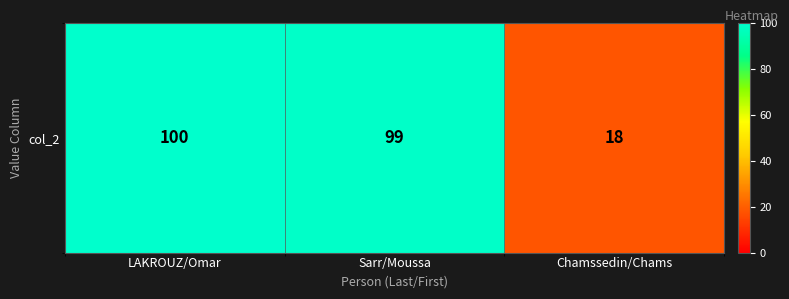

Between LAKROUZ/Omar and Chamssedin/Chams, which is larger?

LAKROUZ/Omar